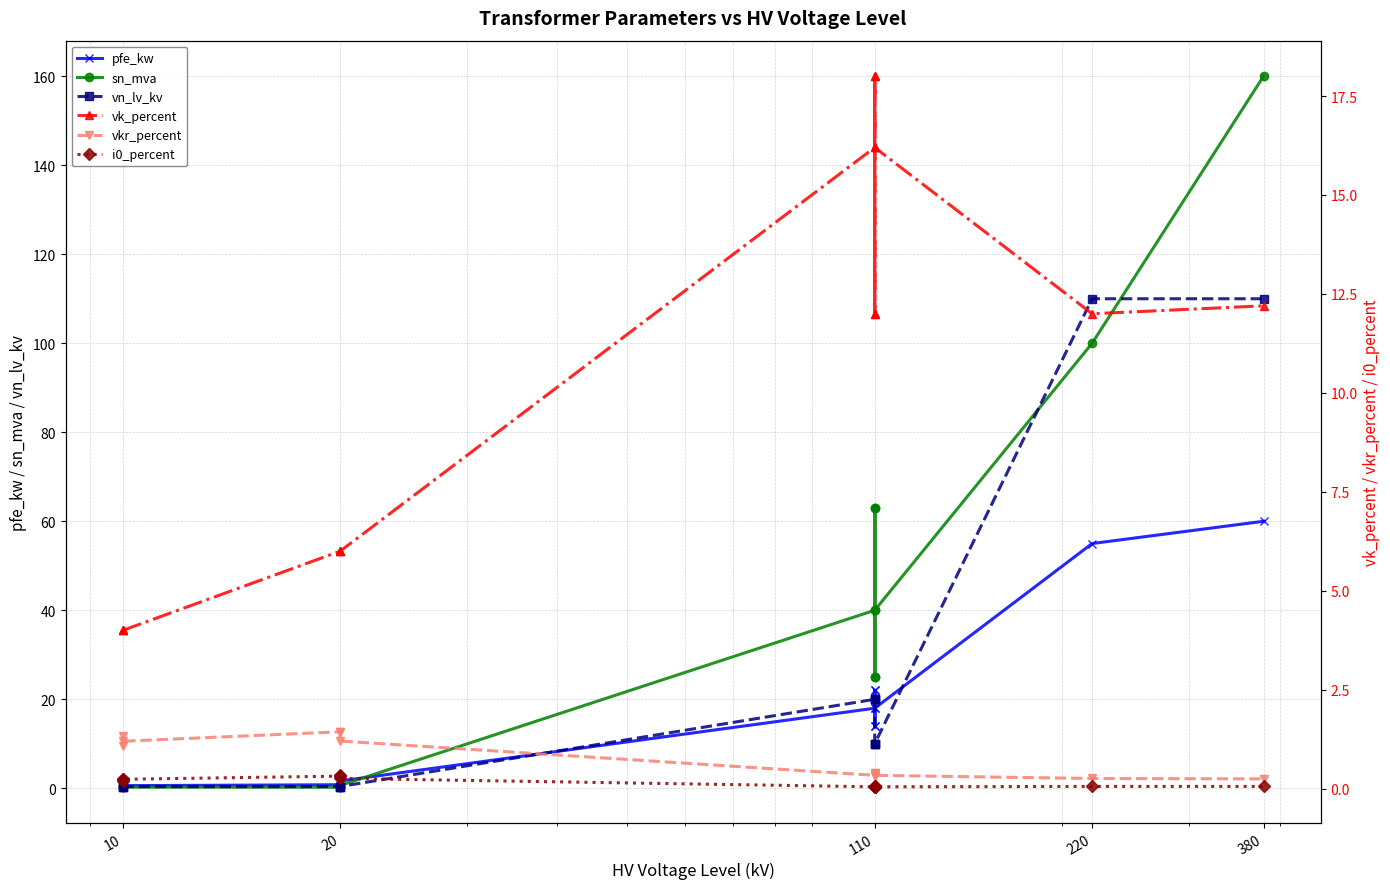

In vkr_percent, how many points are higher than both neighbors (excluding endpoints)?

3